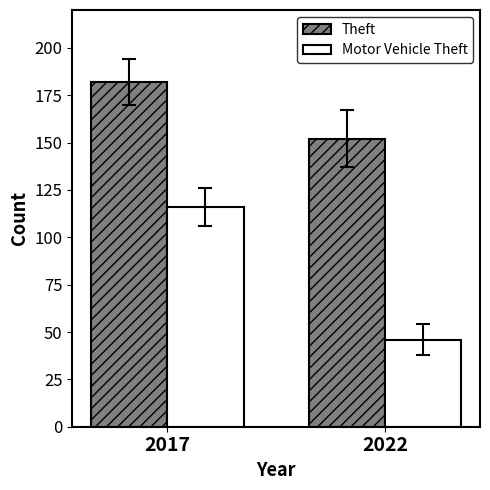

What is the value of the Motor Vehicle Theft bar at the 1st from the left?

116